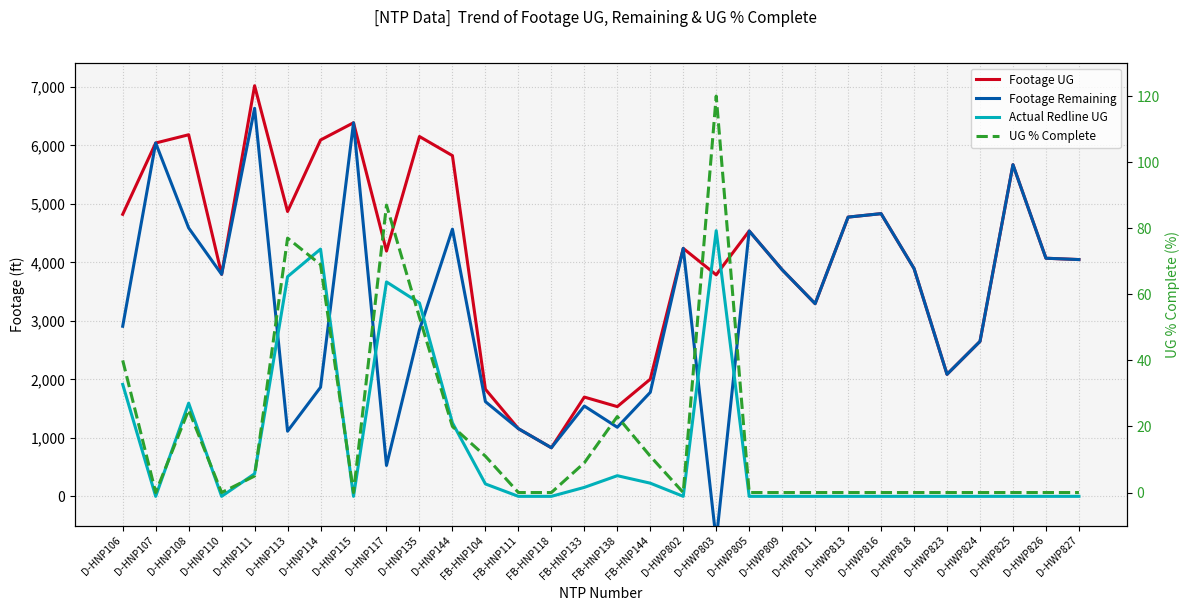

True or false: UG % Complete and Actual Redline UG intersect in this chart.

False